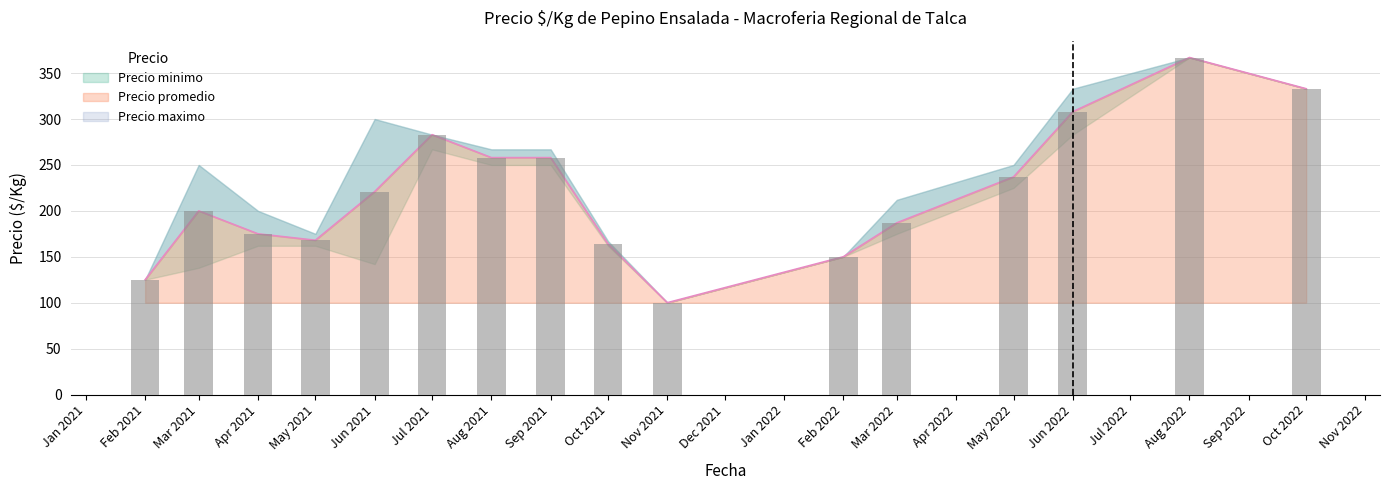

The value of Precio minimo at 2022-02 is 226. True or false?

False